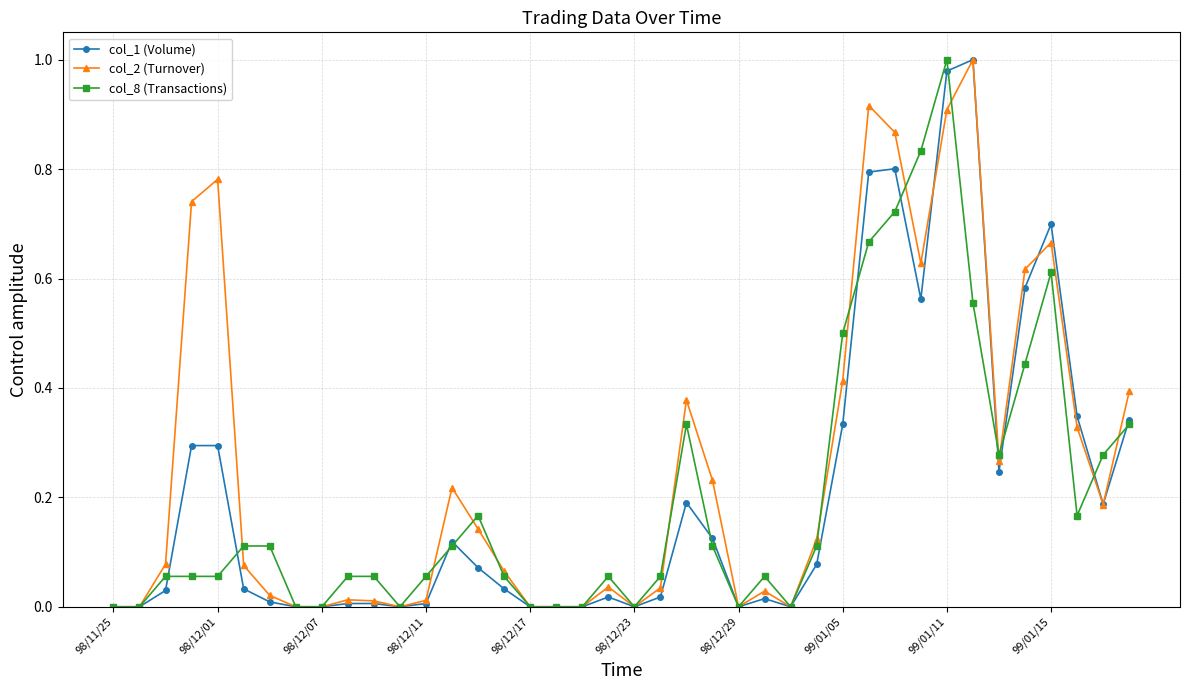

Which series has the largest total across all categories?

col_2 (Turnover)